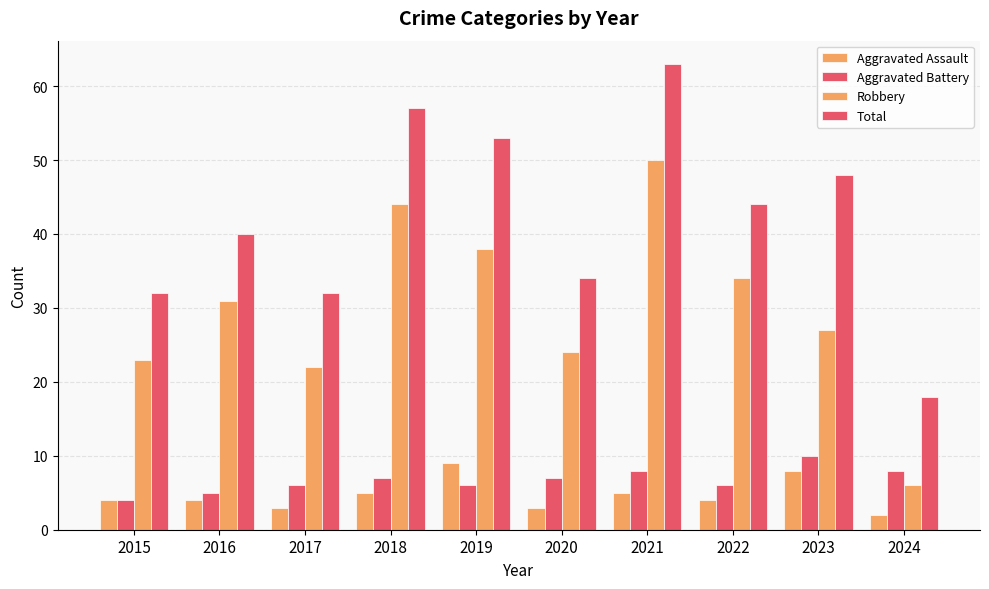

Does the chart contain any negative values?

No